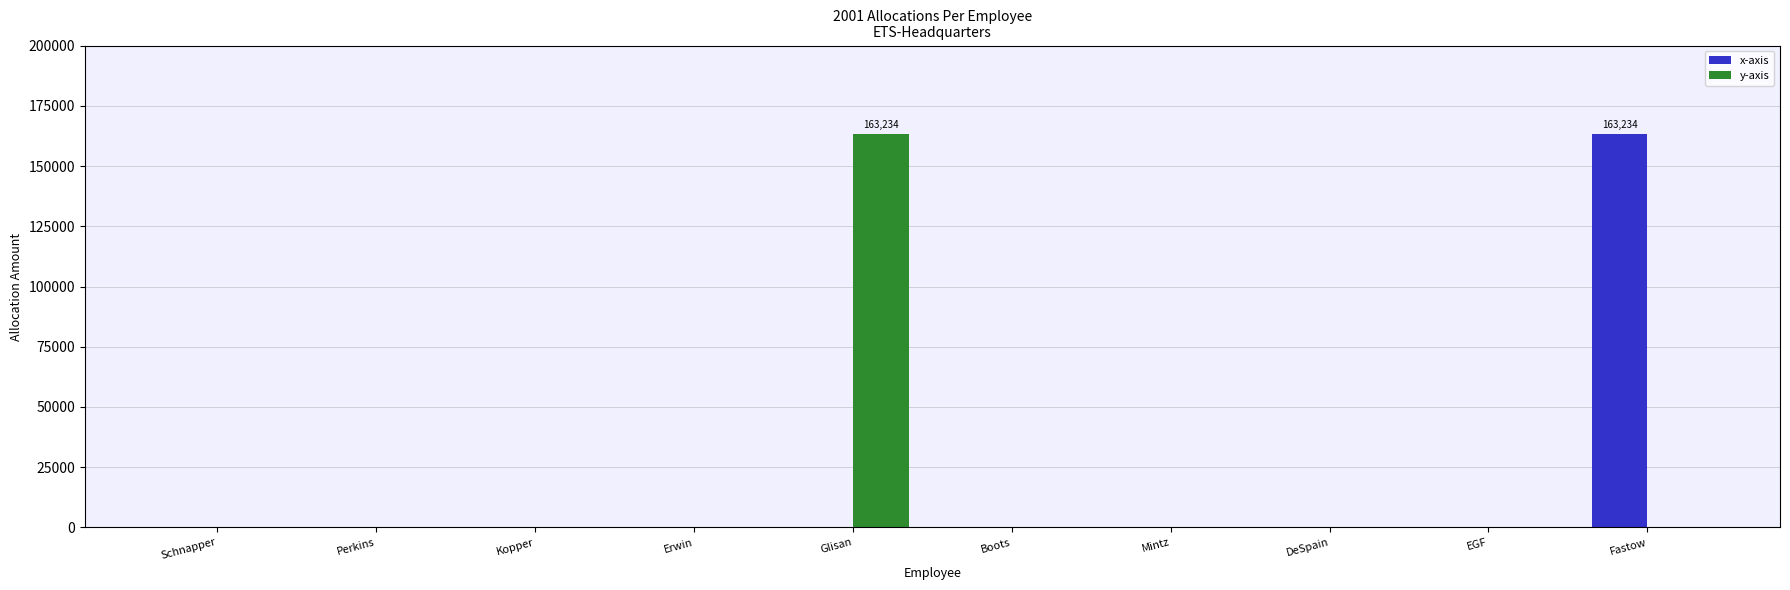

What are all the series names shown in the legend?

x-axis, y-axis